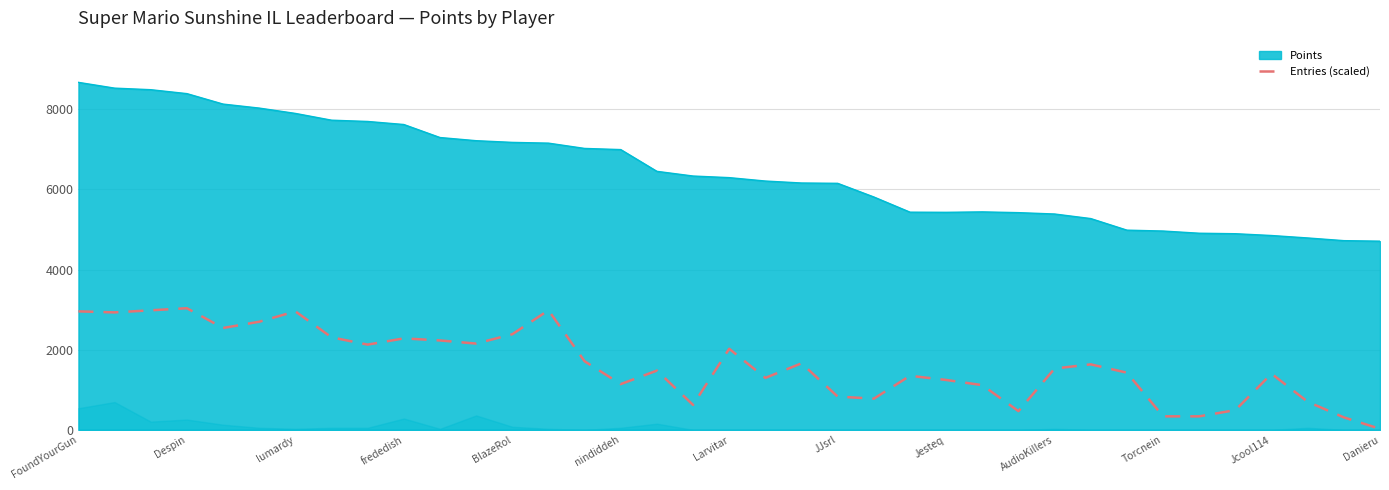

What is the difference between the maximum and minimum values?

3010.0